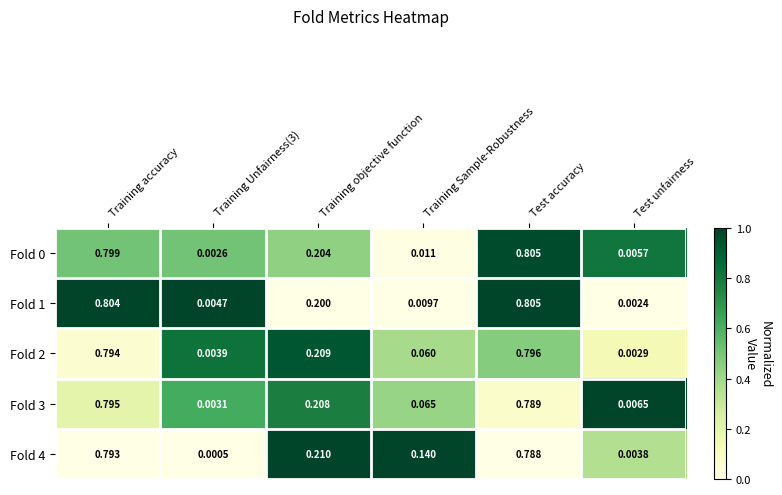

At which label does Fold 1 reach its minimum?

Test unfairness